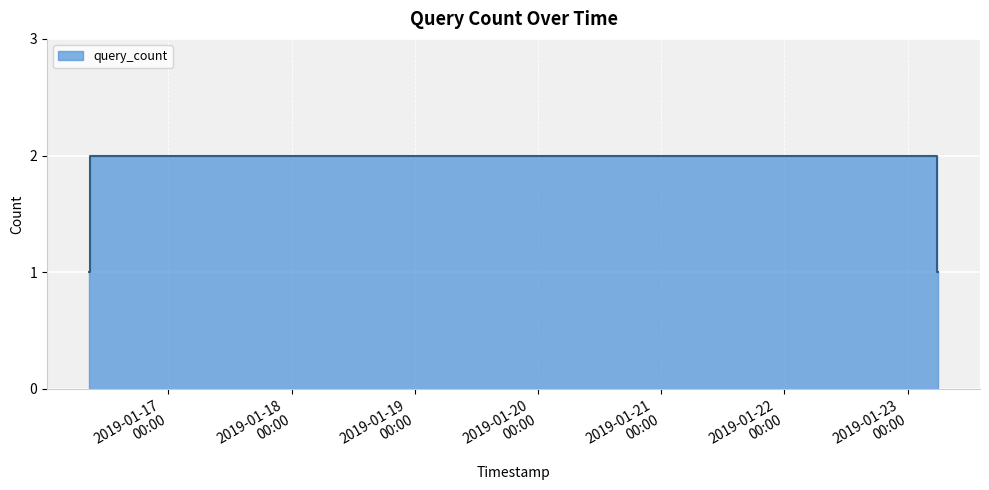

How many lines are shown in the chart?

1